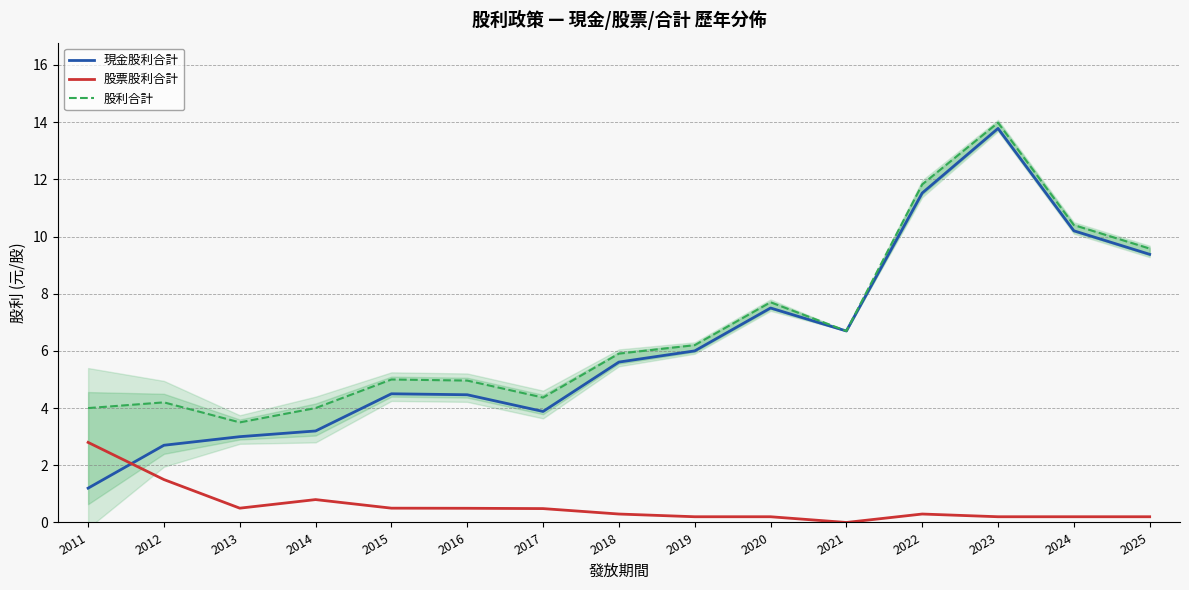

List the series in order of their peak value, lowest first.

股票股利合計, 現金股利合計, 股利合計